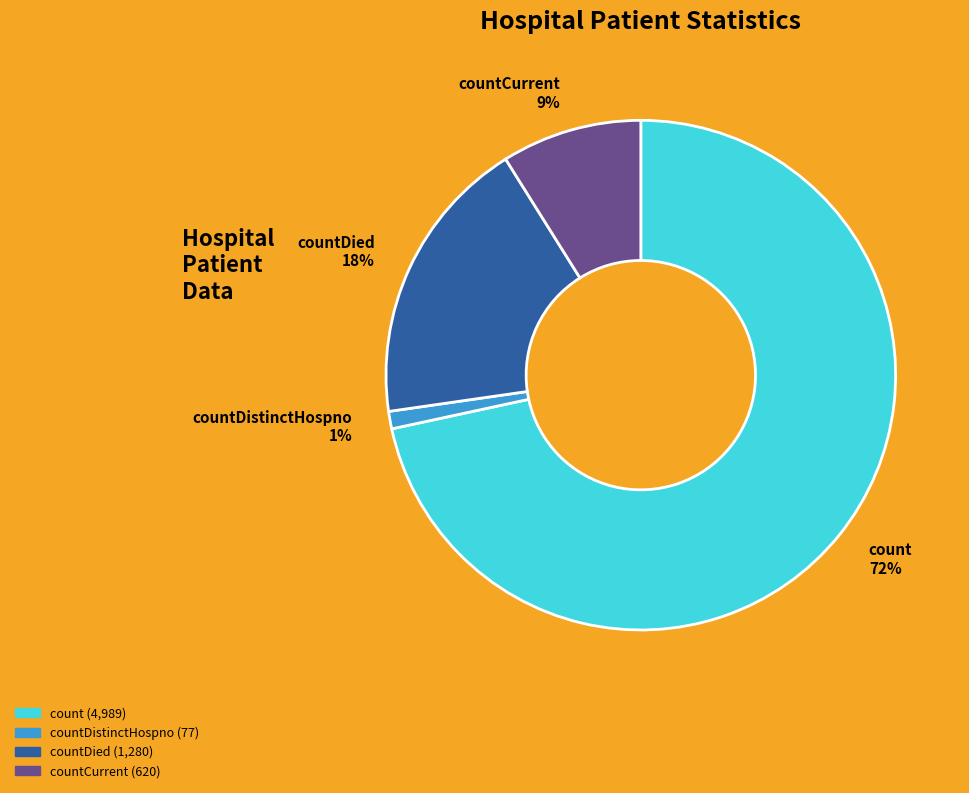

To the nearest percent, what portion does countDied represent?

18%